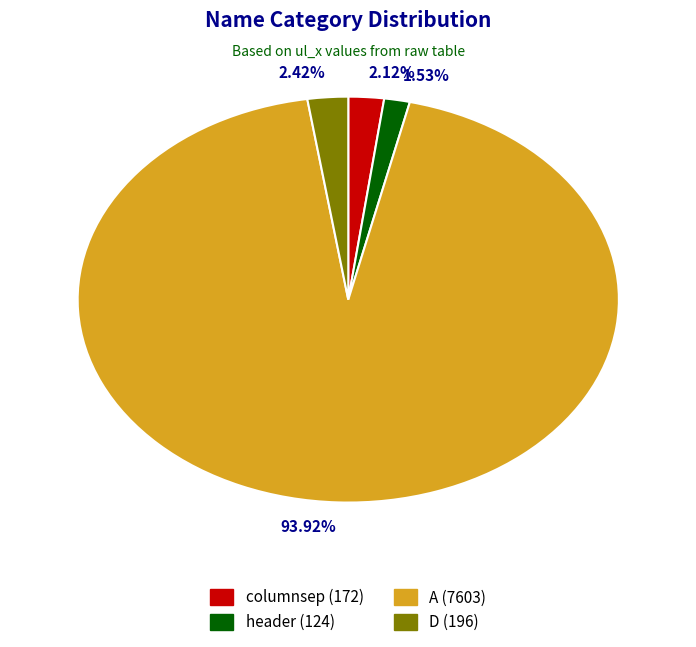

To the nearest percent, what portion does columnsep represent?

2%